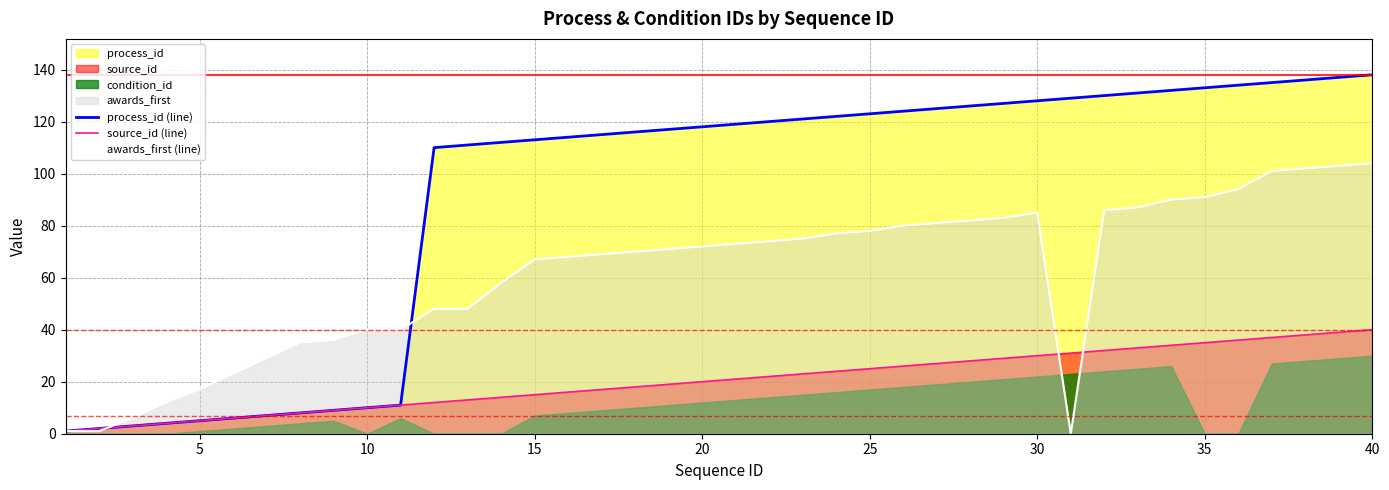

Does the chart display data point markers on the line(s)?

No